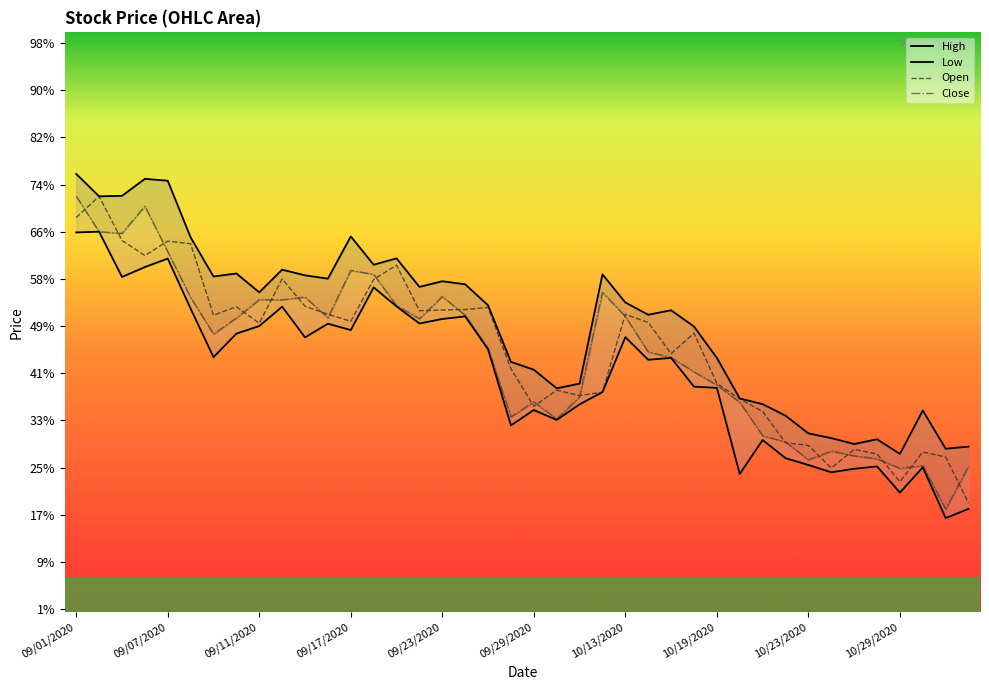

At 38, list the series in order from smallest to largest.

Low, Close, Open, High